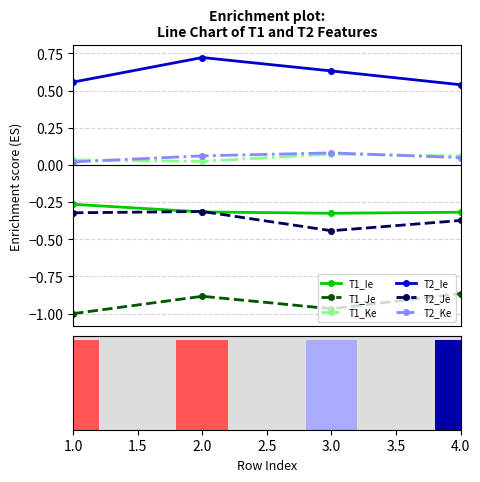

Is it true that T2_Ke equals 0.0 at 1?

False